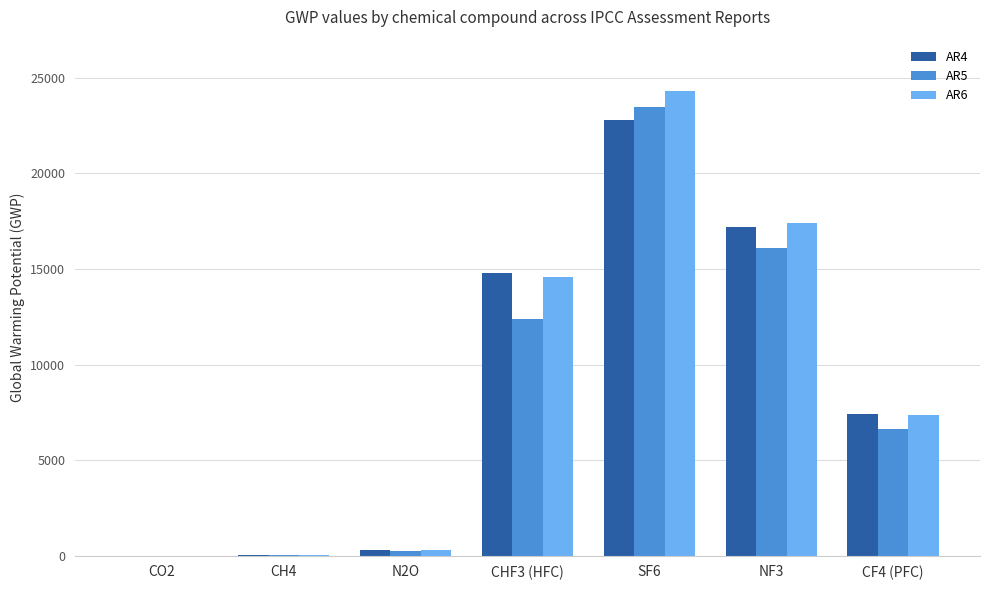

Which series has the largest range (max minus min)?

AR6